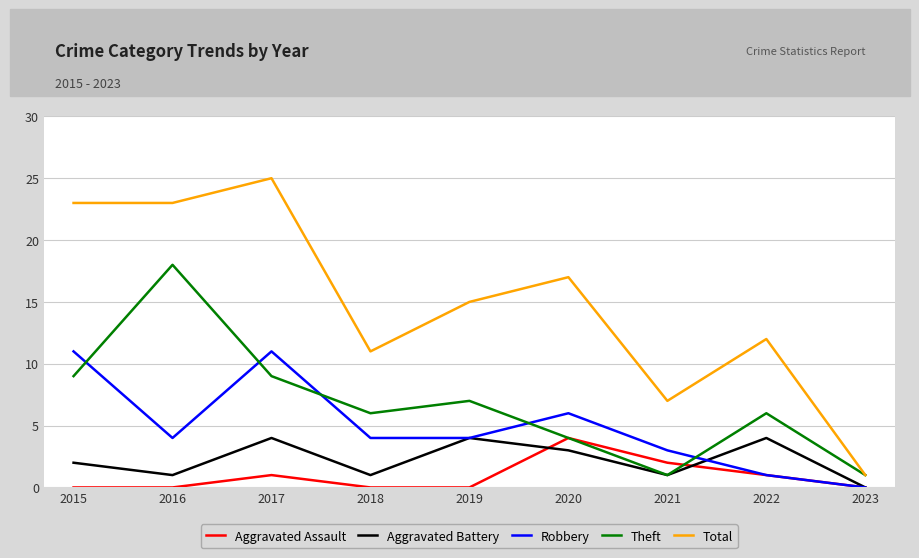

At how many categories does at least one series exceed 13?

5